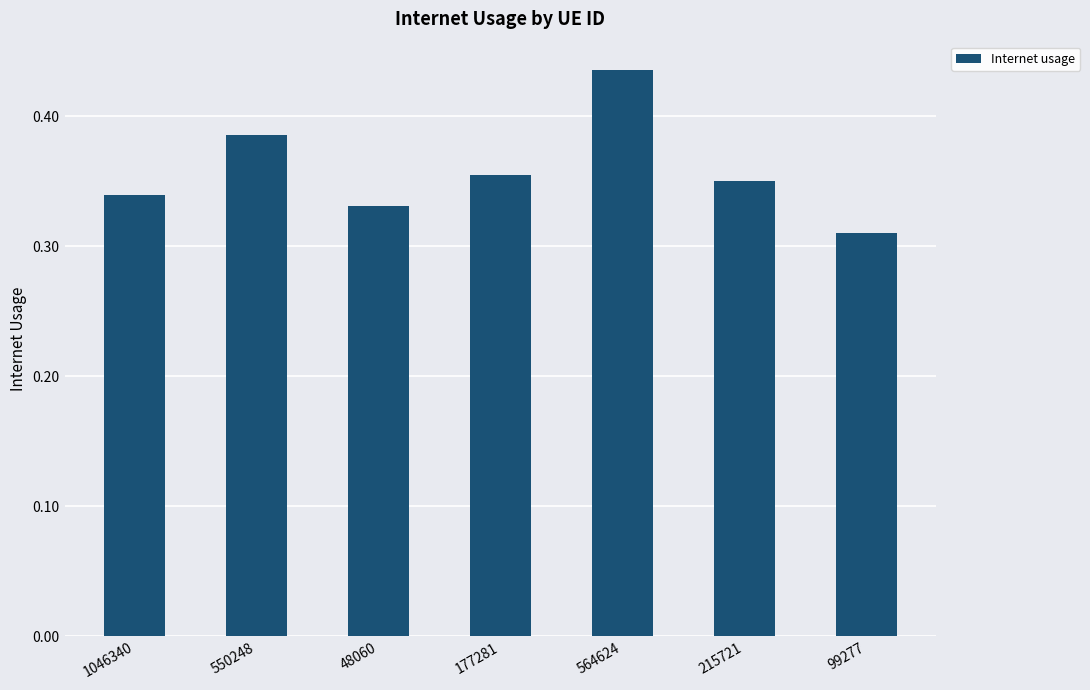

What is the label of the 2nd bar from the left?

550248